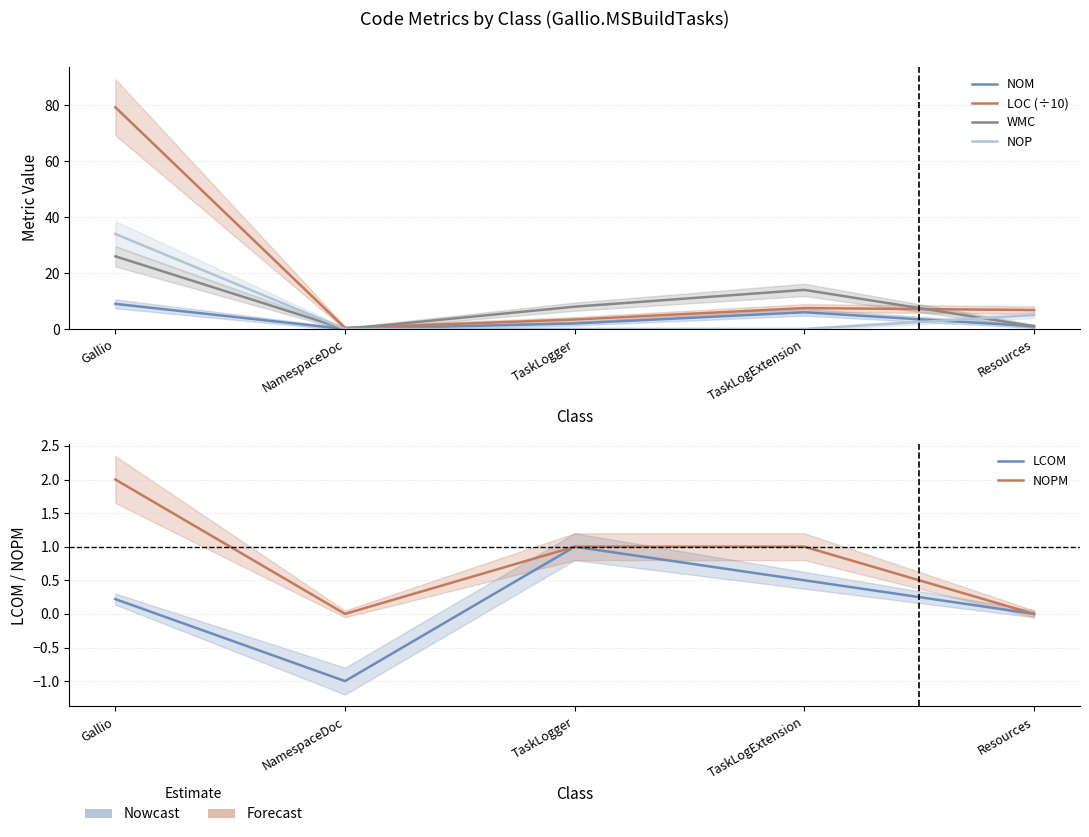

Is it true that NOPM equals 2.0 at Gallio?

True